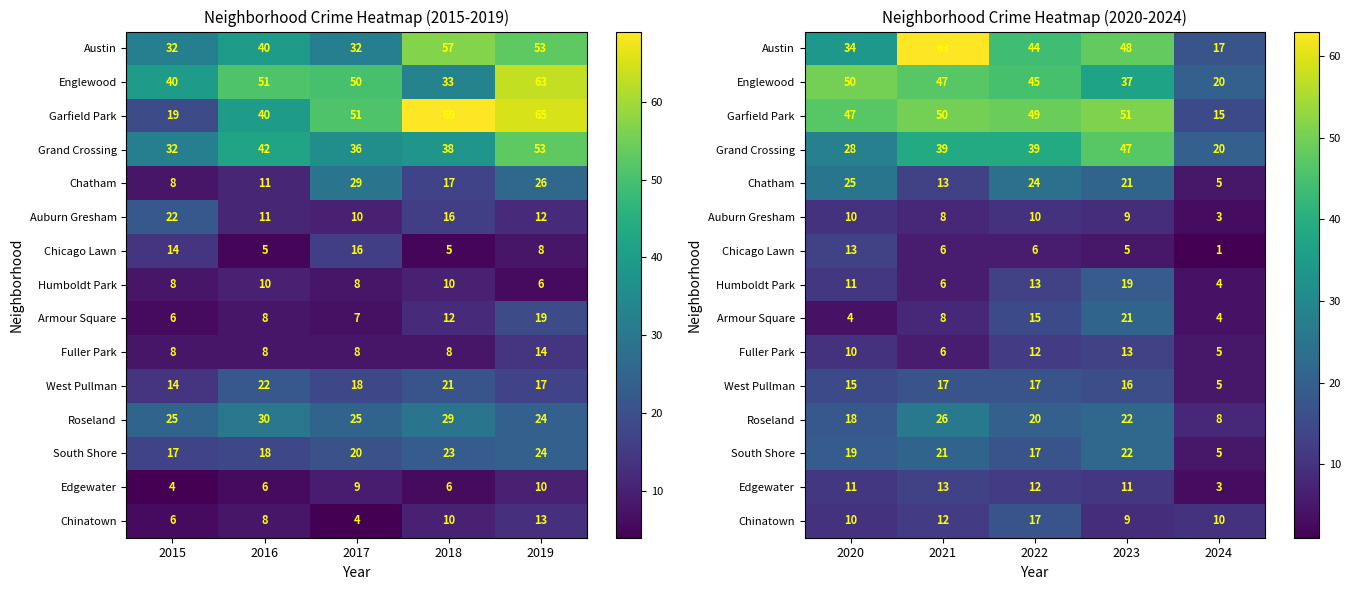

Between 2018 and 2017, which is larger?

2018